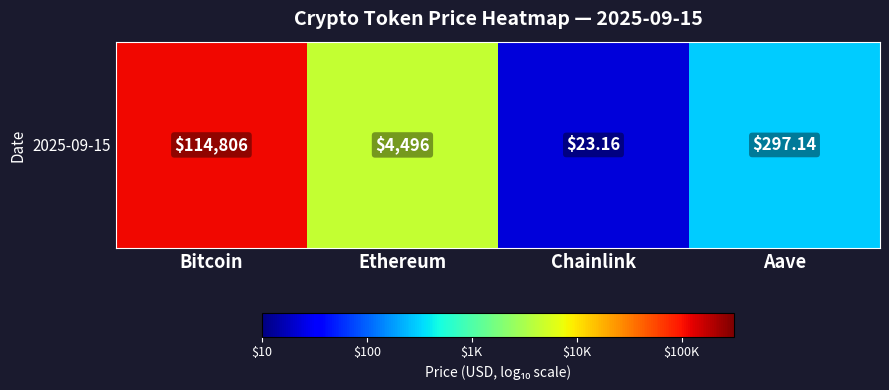

What is the maximum value shown in the chart?

5.1